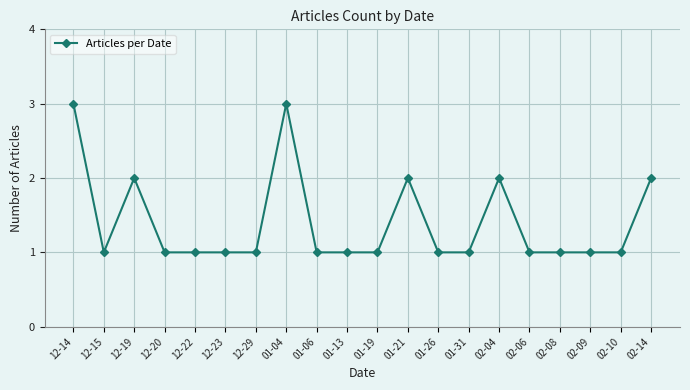

True or false: there are more than 1 points higher than both neighbors.

True